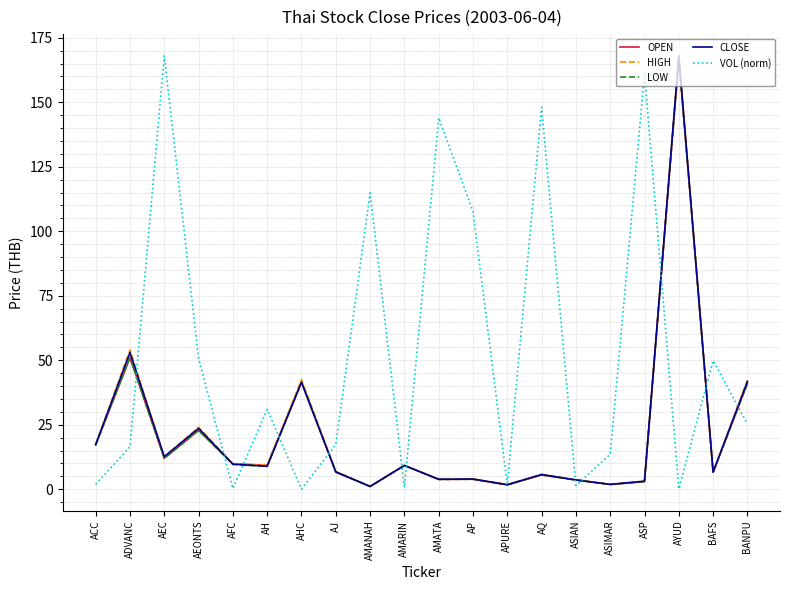

What position from the left is AH?

6